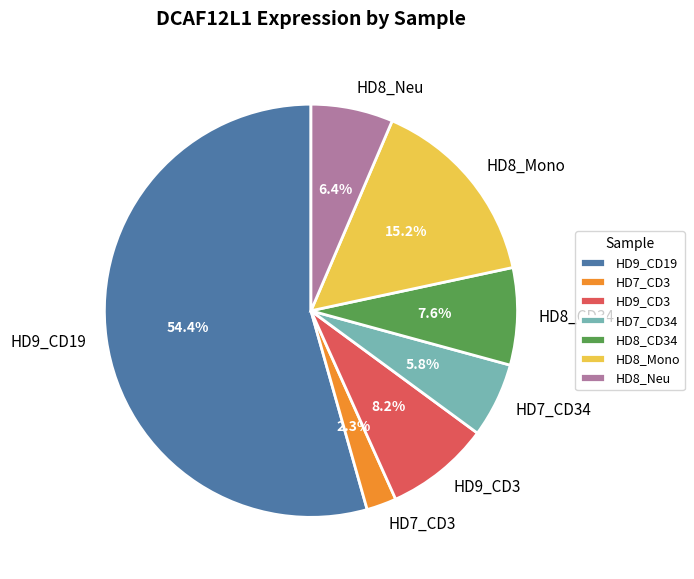

To the nearest percent, what is the difference between the largest and smallest slice percentages?

52%